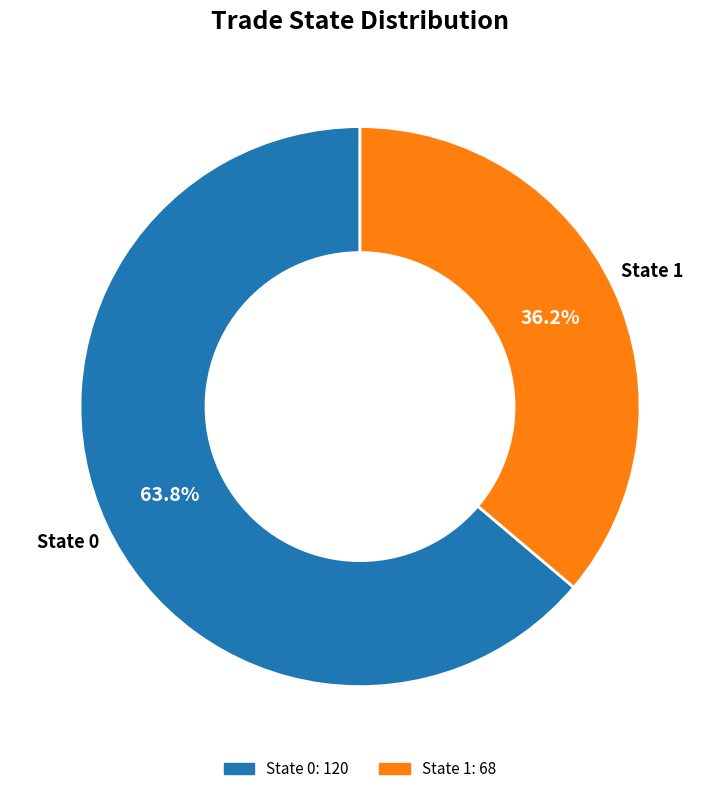

Does any single category account for the majority?

Yes